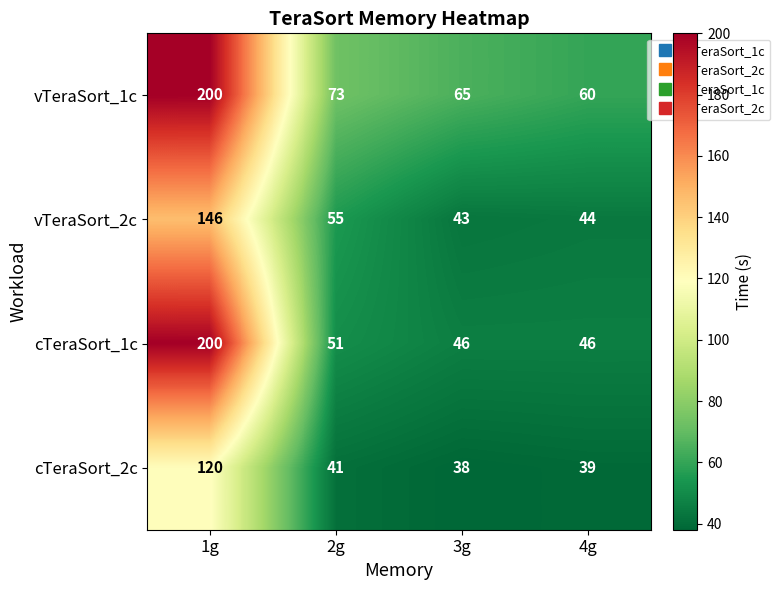

Which series has the widest spread of values?

cTeraSort_1c